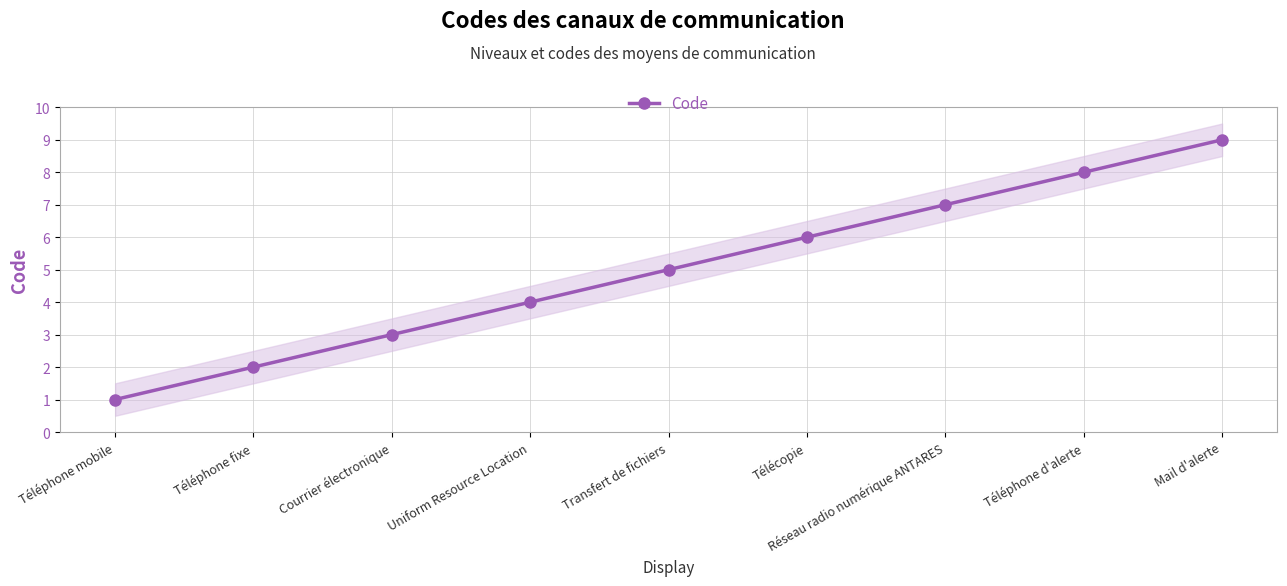

Reading right to left, extract all data points from this chart.

Mail d'alerte=9	Téléphone d'alerte=8	Réseau radio numérique ANTARES=7	Télécopie=6	Transfert de fichiers=5	Uniform Resource Location=4	Courrier électronique=3	Téléphone fixe=2	Téléphone mobile=1